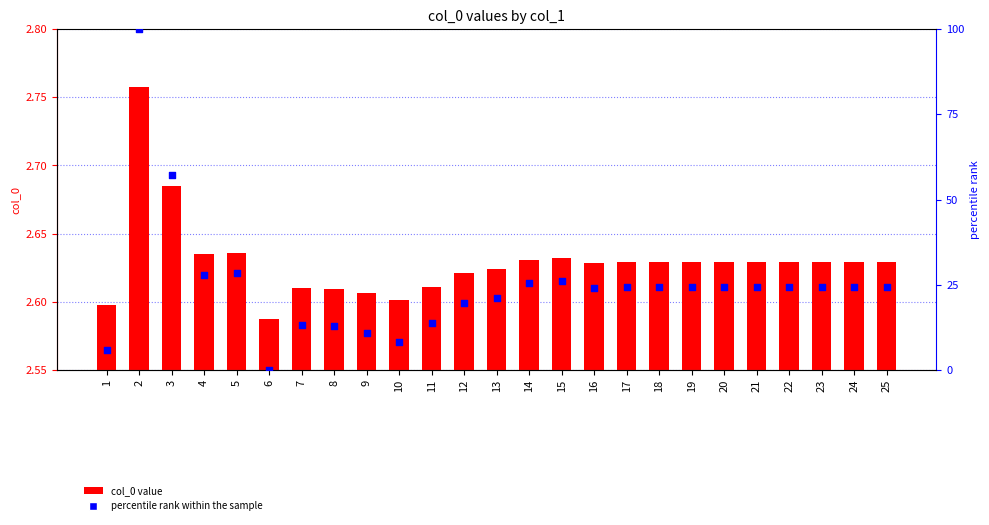

Is the value of col_0 at 23 greater than the value of percentile rank within the sample at 5?

No